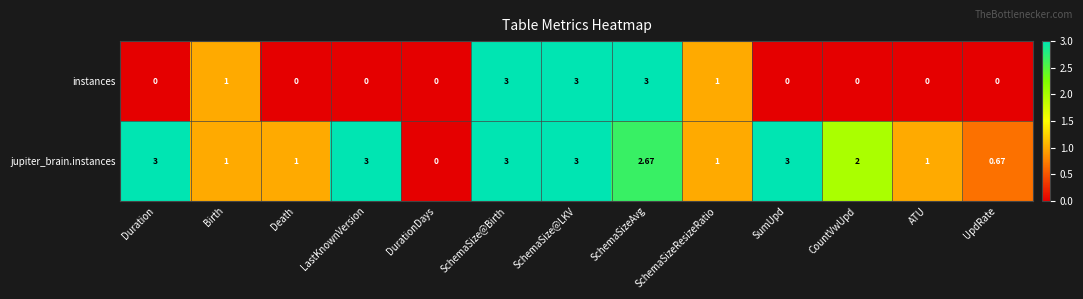

Between DurationDays and SchemaSizeAvg, which series saw the biggest shift?

instances